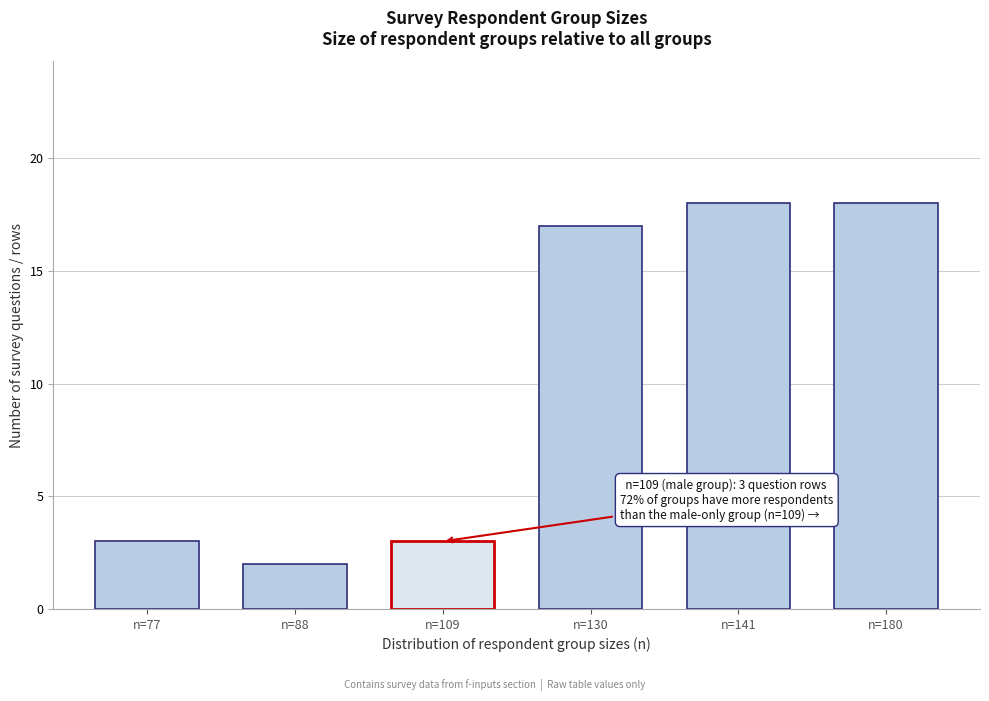

Reading left to right, what are all the values shown in this chart?

n=77=3	n=88=2	n=109=3	n=130=17	n=141=18	n=180=18